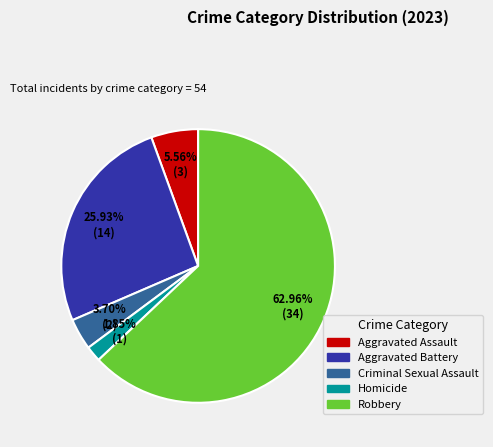

To the nearest percent, what is the difference between the Robbery and Homicide slice percentages?

61%